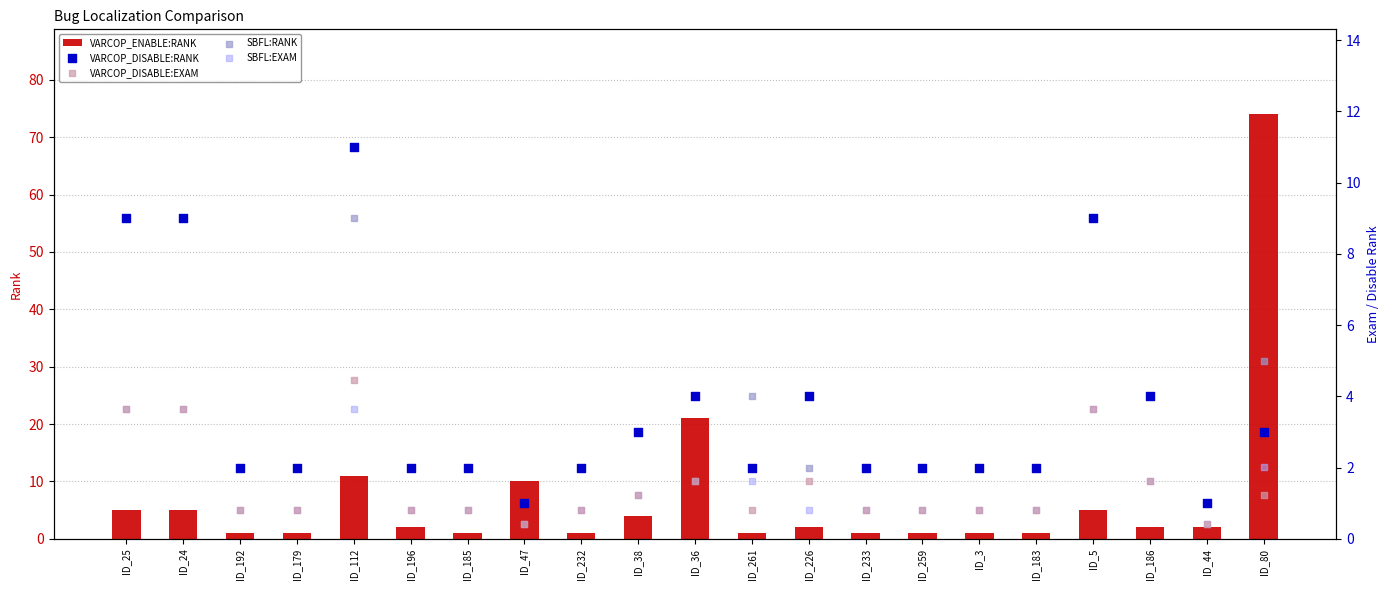

Which series has the largest total across all categories?

VARCOP_ENABLE:RANK